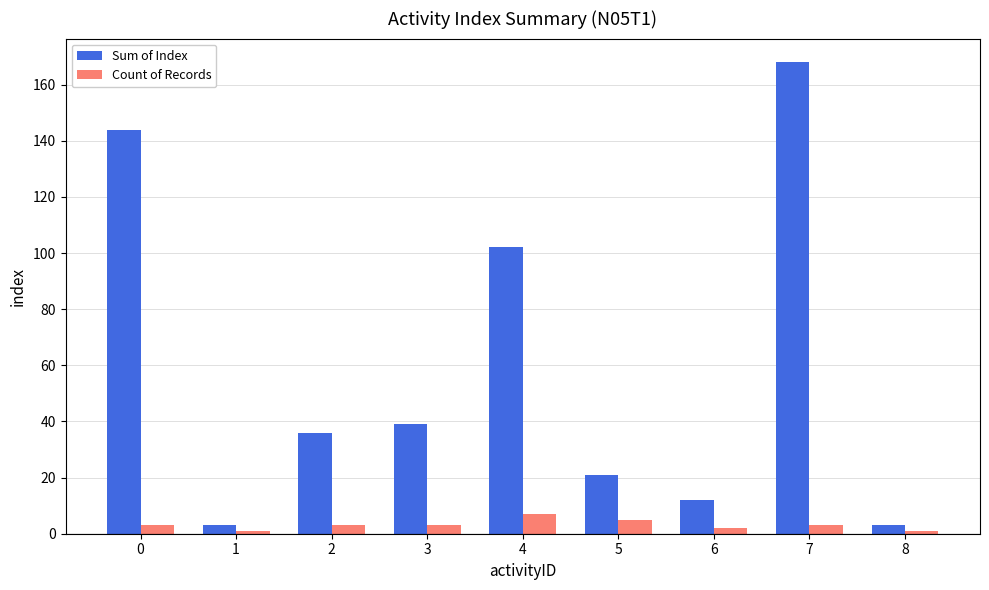

Which category has the highest value across all series?

7